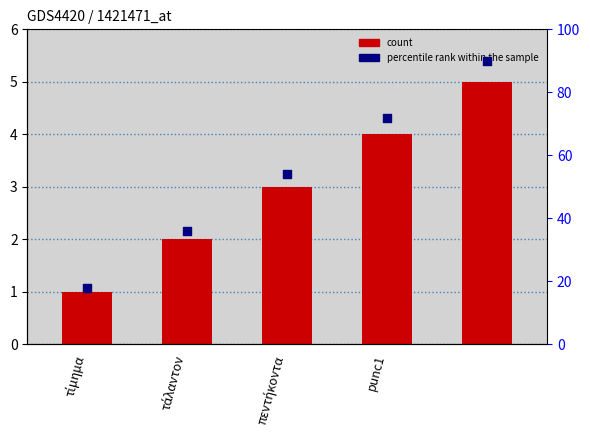

What are all the series names shown in the legend?

count, percentile rank within the sample